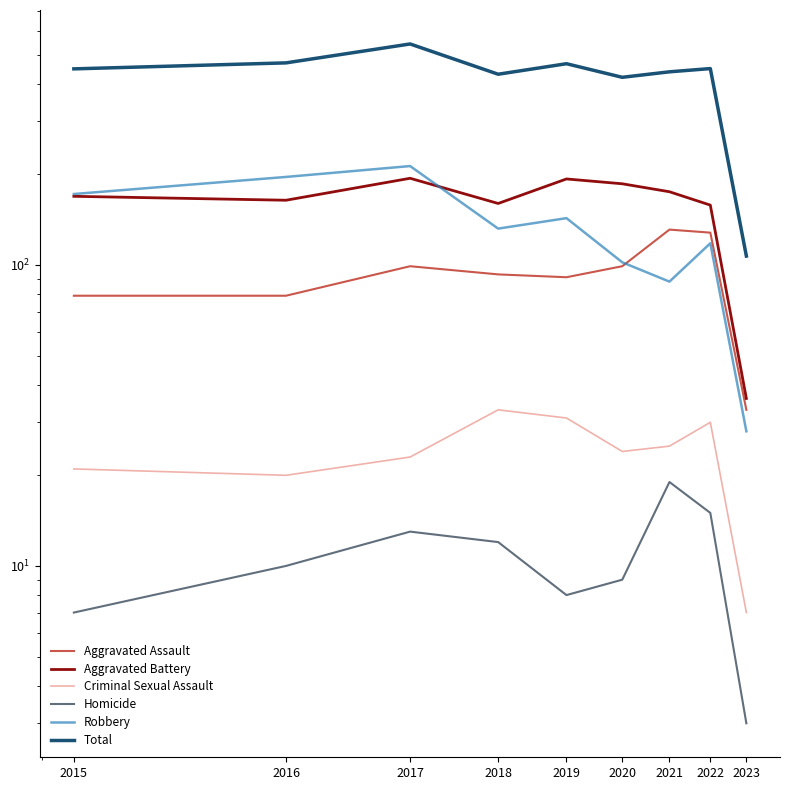

Is the value of Aggravated Assault at 2015 greater than the value of Criminal Sexual Assault at 2015?

Yes